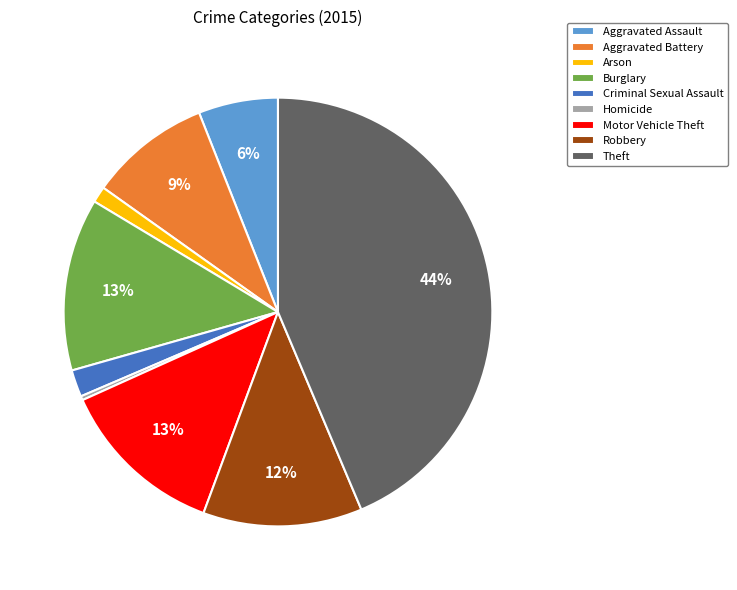

What is the smallest slice in the pie chart?

Homicide